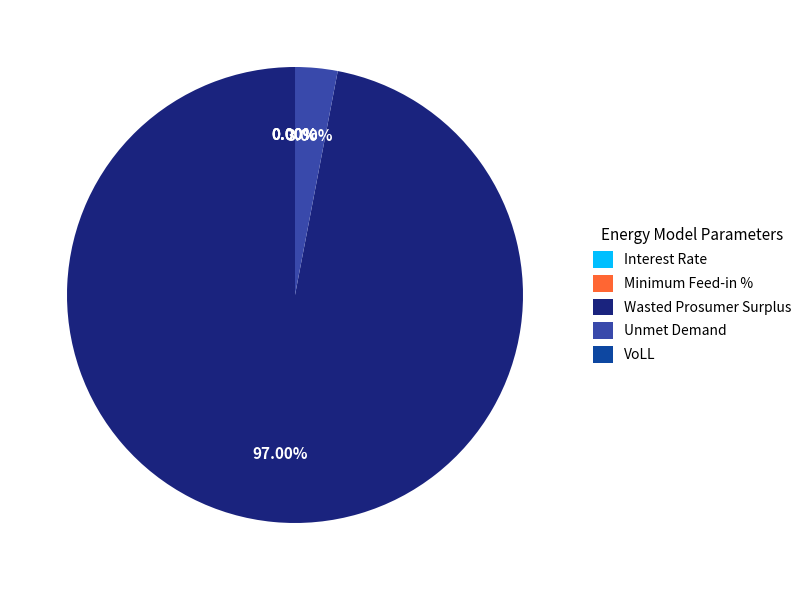

What is the largest slice in the pie chart?

Wasted Prosumer Surplus